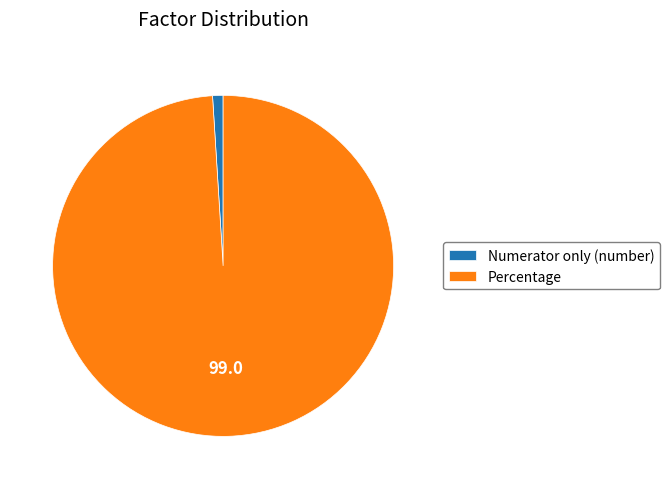

Count the number of slices in the pie.

2